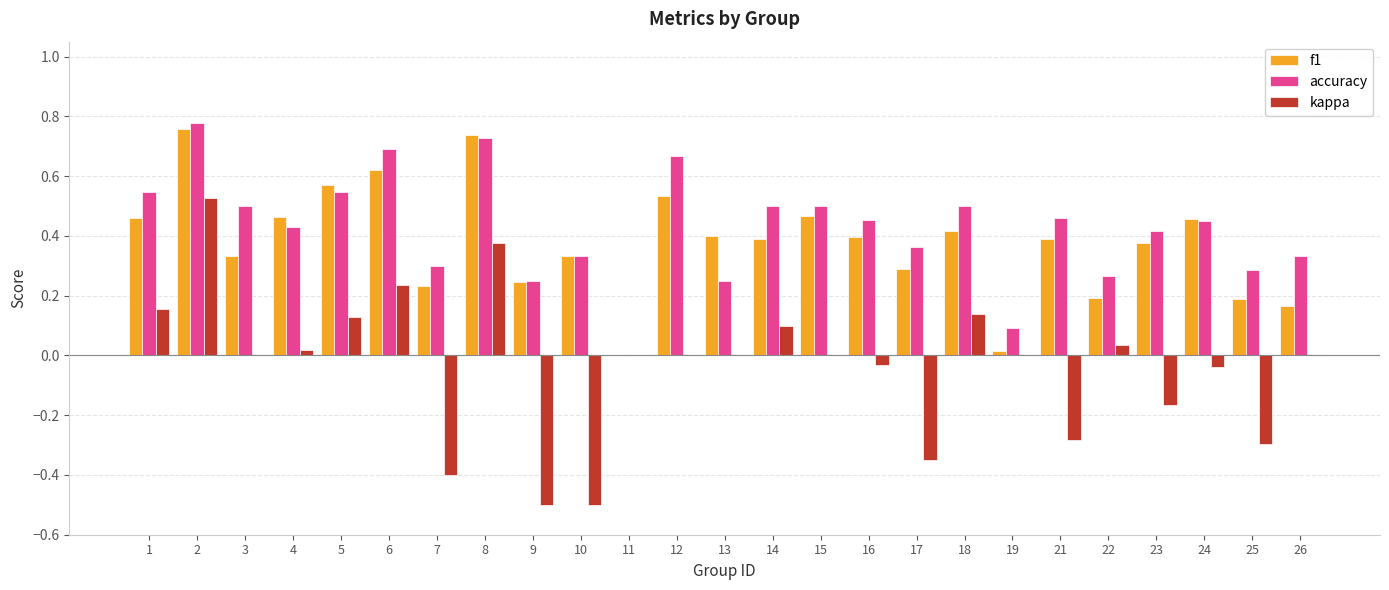

Are the bars grouped side by side (vs. stacked)?

Yes